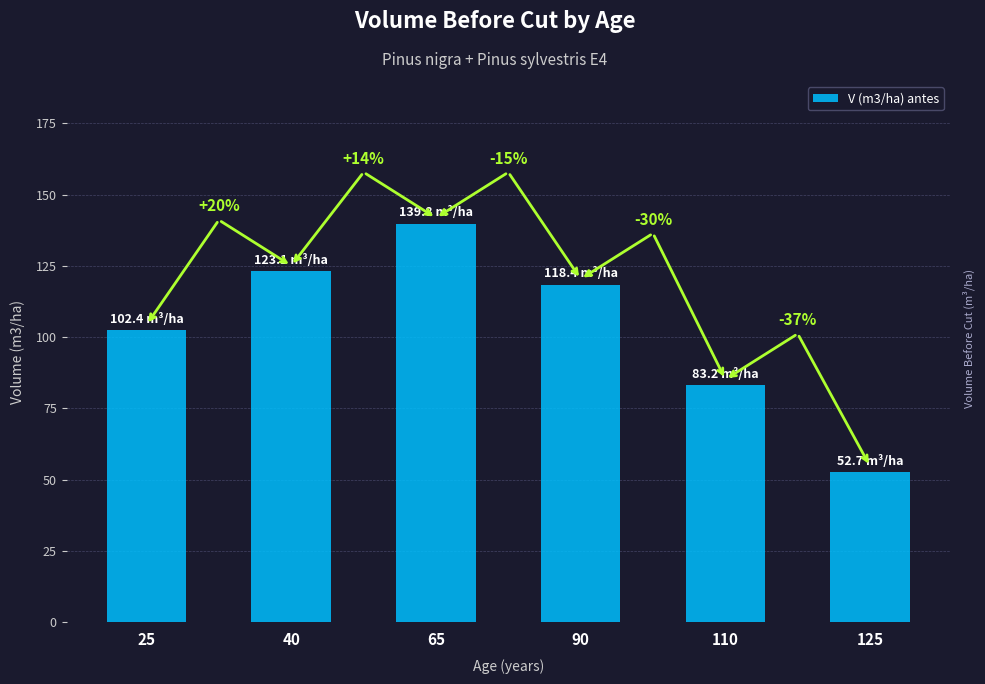

Reading right to left, extract all data points from this chart.

125=52.7	110=83.2	90=118.4	65=139.8	40=123.1	25=102.4